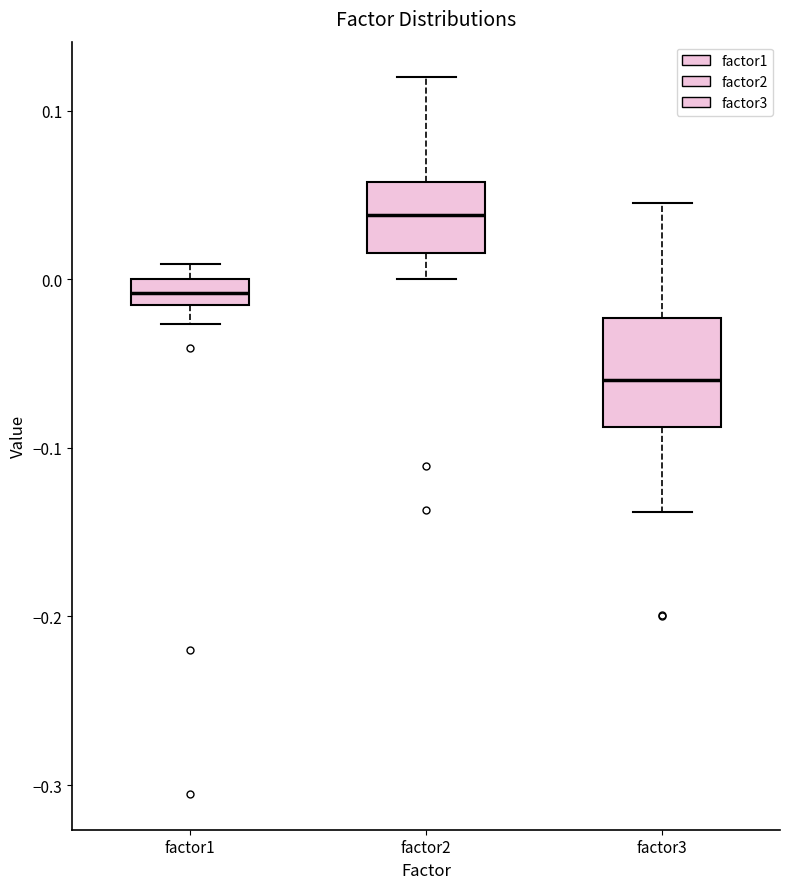

Which box has the lowest median line?

factor3